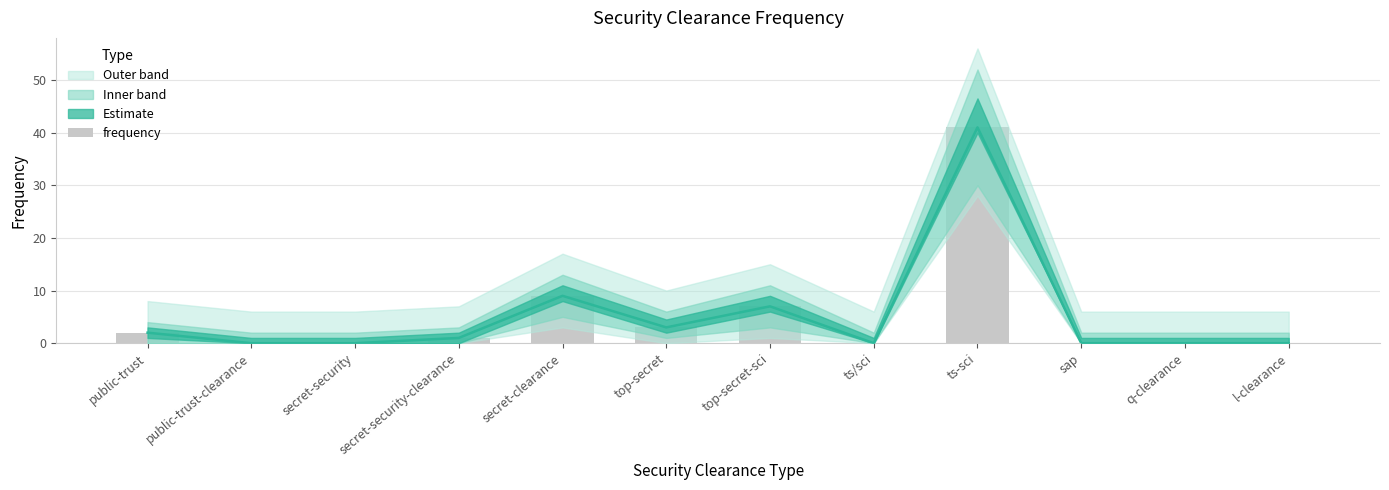

The chart shows a value of 16 at secret-clearance. True or false?

False